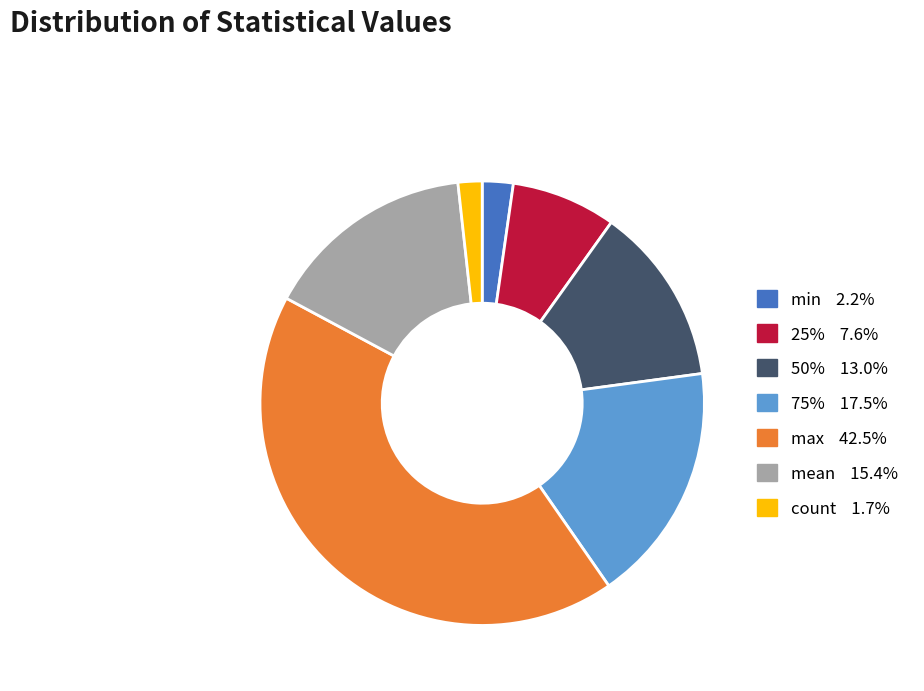

Approximately how many times larger is the value at 25% compared to min?

3.4